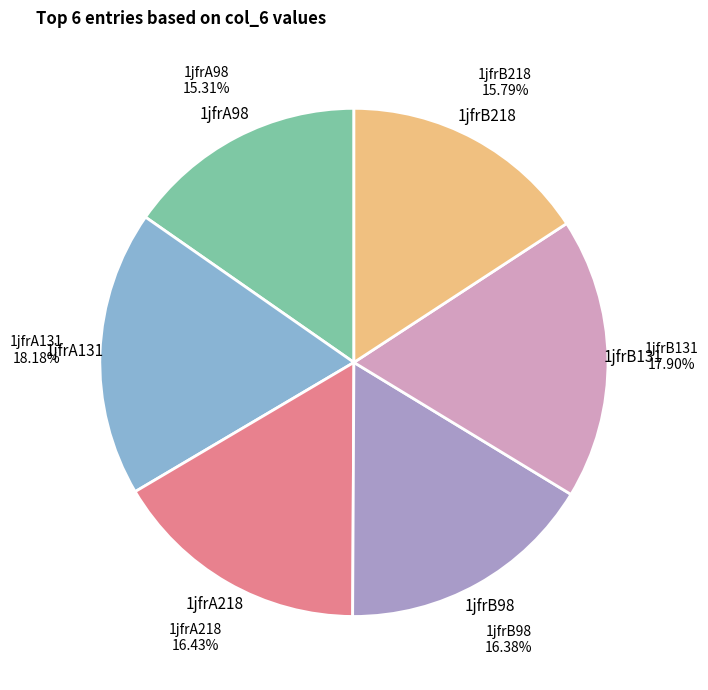

Does any single category account for the majority?

No